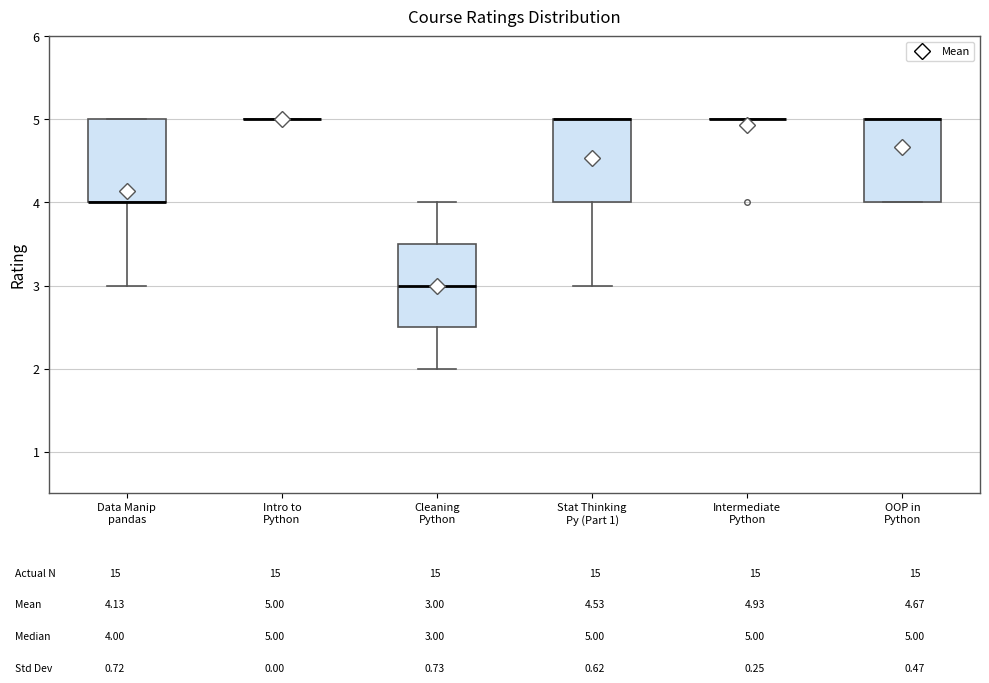

Reading left to right, read every box against the y-axis: the position of its median line, the range the box covers, and the ends of its whiskers. The values are not printed on the chart, so give them approximately, as read against the axis.

Data Manip pandas: median 4.0 (drawn on the box's lower edge), box 4.0 to 5.0, whiskers 3.0 to 5.0
Intro to Python: box collapsed to a line at 5.0, whiskers 5.0 to 5.0
Cleaning Python: median 3.0, box 2.5 to 3.5, whiskers 2.0 to 4.0
Stat Thinking Py (Part 1): median 5.0 (drawn on the box's upper edge), box 4.0 to 5.0, whiskers 3.0 to 5.0
Intermediate Python: box collapsed to a line at 5.0, whiskers 5.0 to 5.0
OOP in Python: median 5.0 (drawn on the box's upper edge), box 4.0 to 5.0, whiskers 4.0 to 5.0